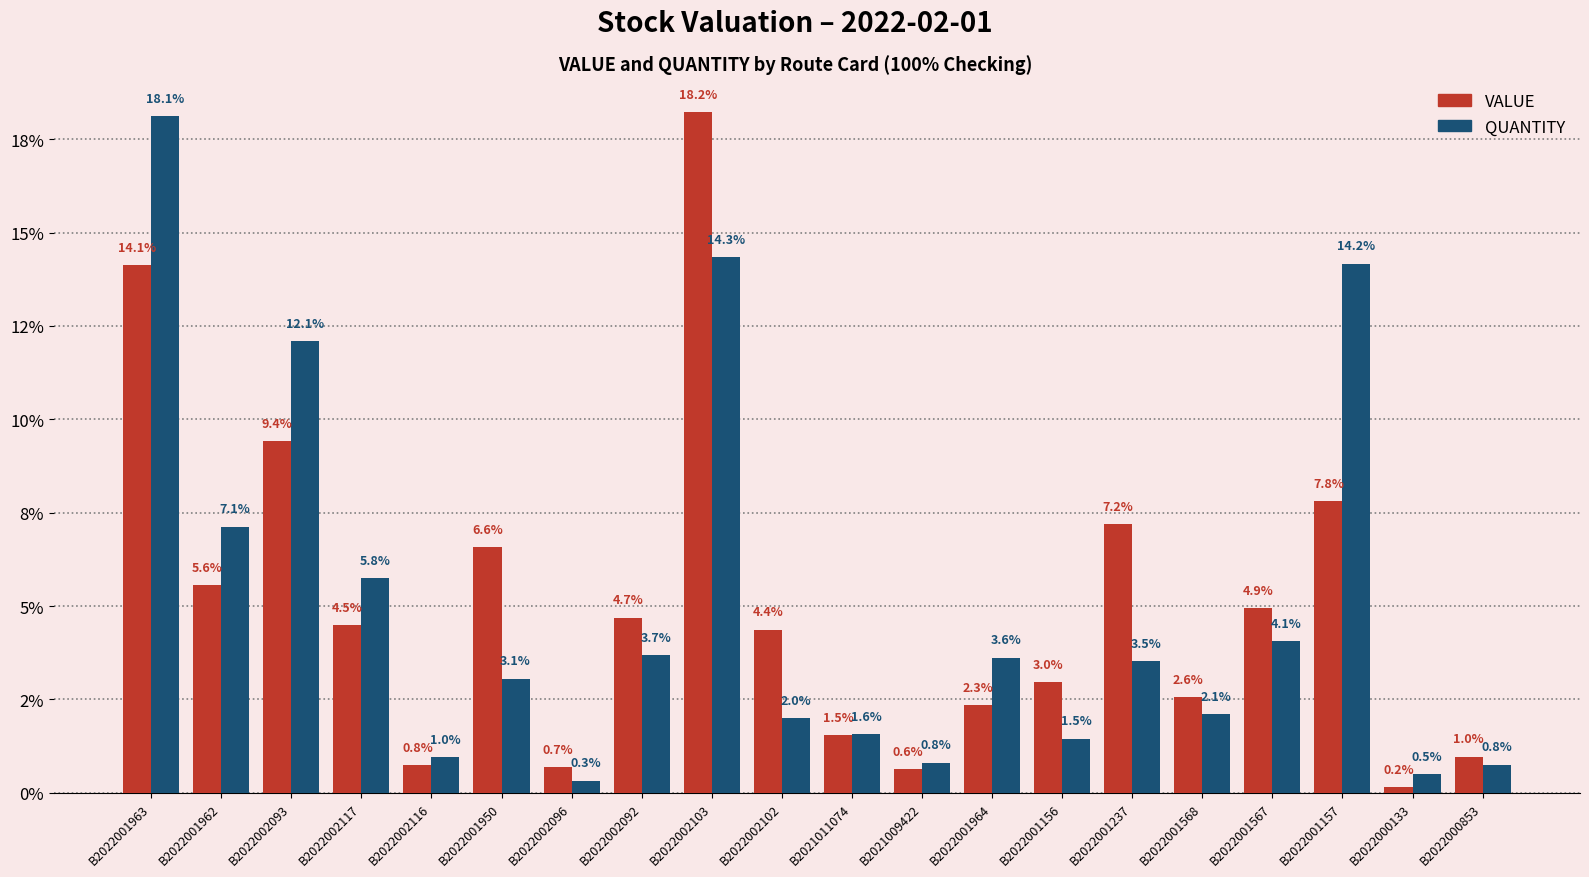

Does the chart contain stacked bars?

No